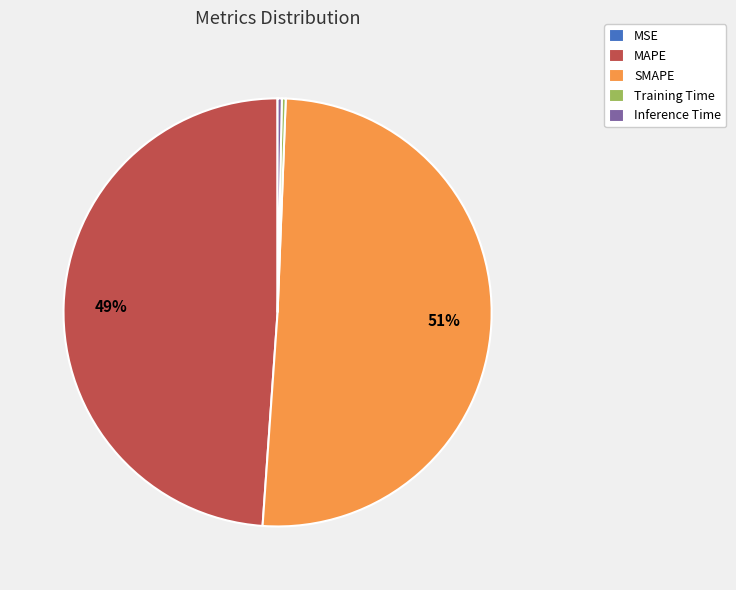

To the nearest percent, what is the average slice percentage?

20%